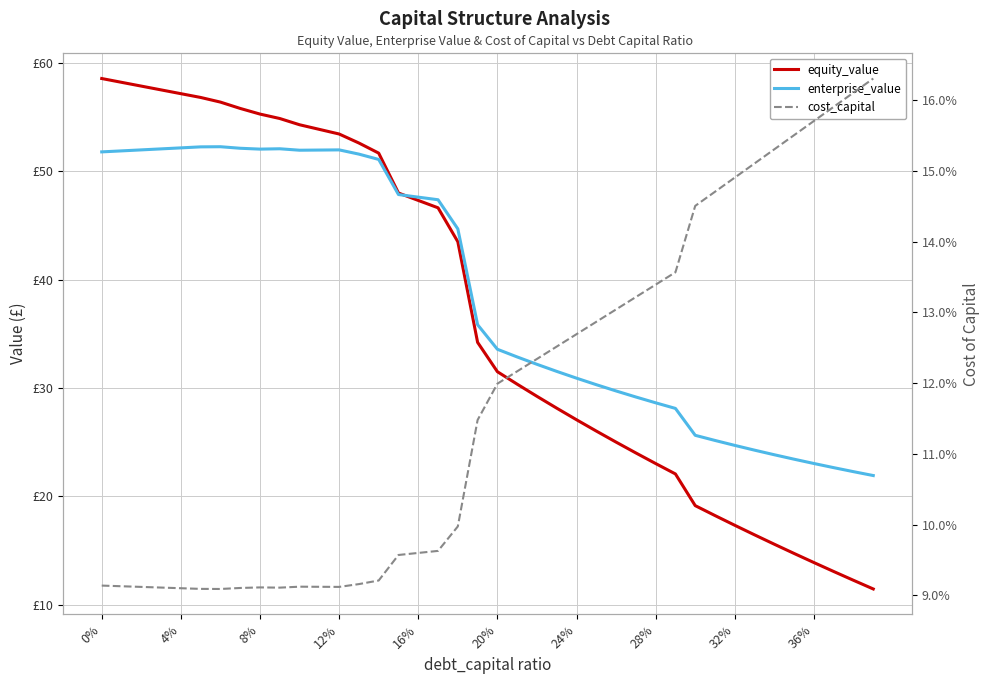

Reading left to right, list all the values displayed in this chart.

equity_value: 58.6	58.2	57.9	57.5	57.2	56.8	56.4	55.8	55.3	54.9	54.3	53.9	53.4	52.6	51.7	48.0	47.3	46.6	43.5	34.2	31.5	30.4	29.2	28.1	27.1	26.0	25.0	24.0	23.0	22.1	19.1	18.2	17.3	16.4	15.6	14.7	13.9	13.1	12.3	11.4
enterprise_value: 51.8	51.9	52.0	52.1	52.2	52.3	52.3	52.1	52.0	52.1	51.9	52.0	52.0	51.6	51.1	47.9	47.6	47.4	44.7	35.8	33.6	32.9	32.2	31.5	30.9	30.3	29.7	29.2	28.6	28.1	25.6	25.2	24.7	24.3	23.8	23.4	23.0	22.6	22.3	21.9
cost_capital: 0.1	0.1	0.1	0.1	0.1	0.1	0.1	0.1	0.1	0.1	0.1	0.1	0.1	0.1	0.1	0.1	0.1	0.1	0.1	0.1	0.1	0.1	0.1	0.1	0.1	0.1	0.1	0.1	0.1	0.1	0.1	0.1	0.1	0.2	0.2	0.2	0.2	0.2	0.2	0.2